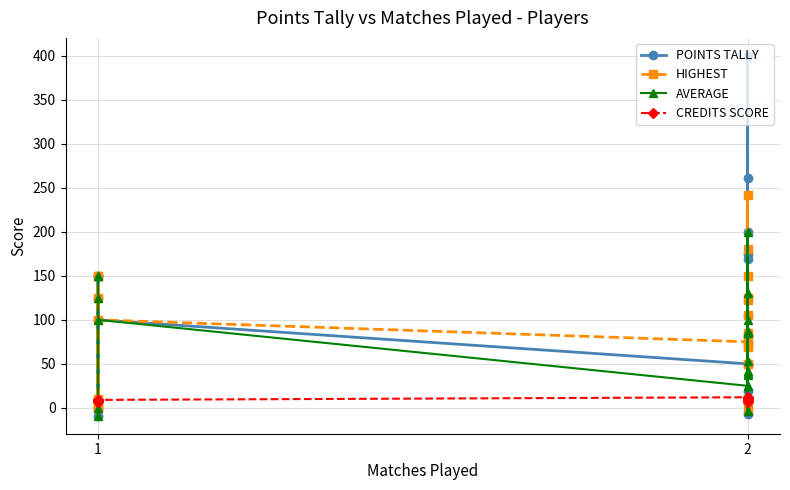

What is the sum of all POINTS TALLY values?

2187.0